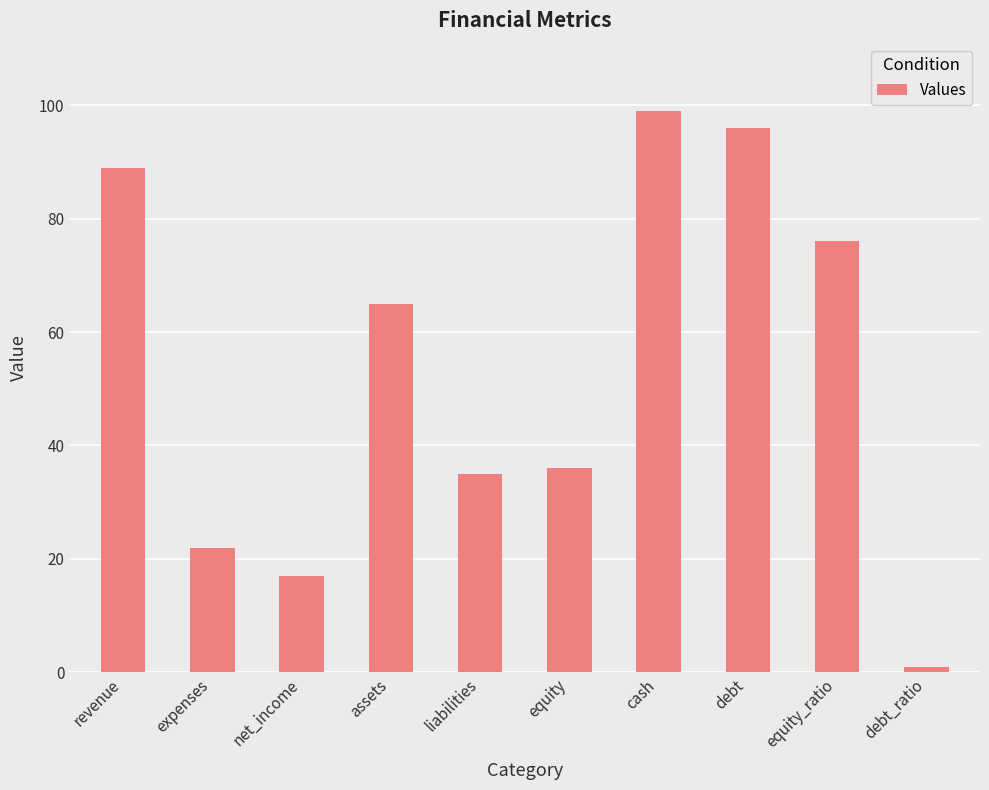

What is the approximate value at cash?

99